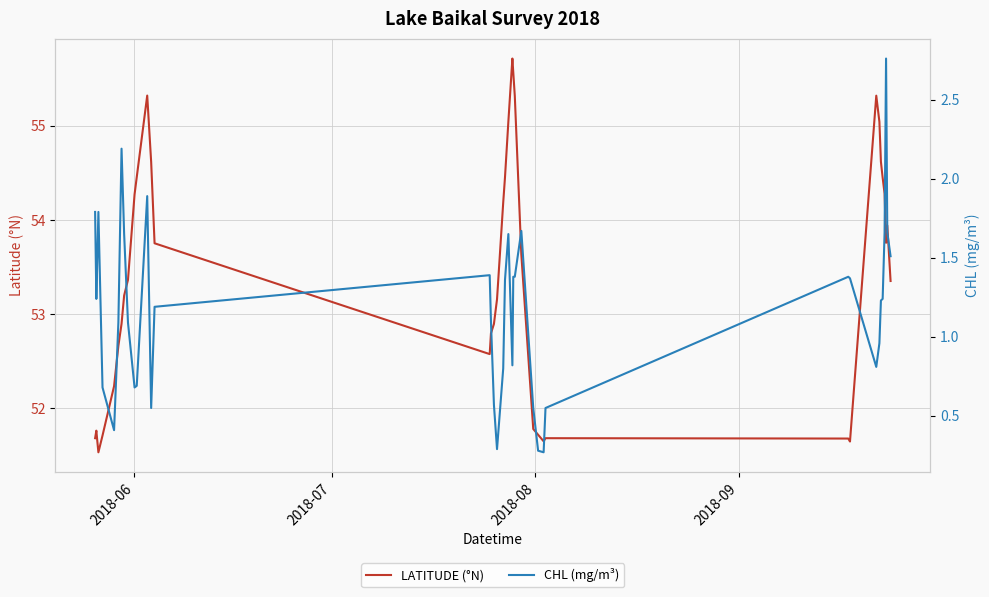

How many data points in LATITUDE (°N) are above 53?

23